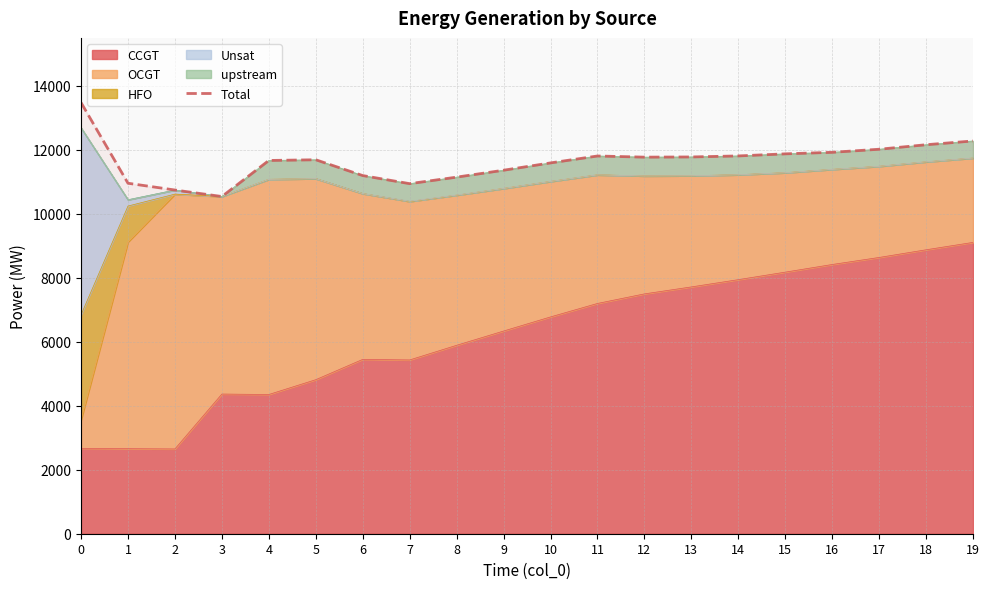

Between 1 and 2, which is larger?

1